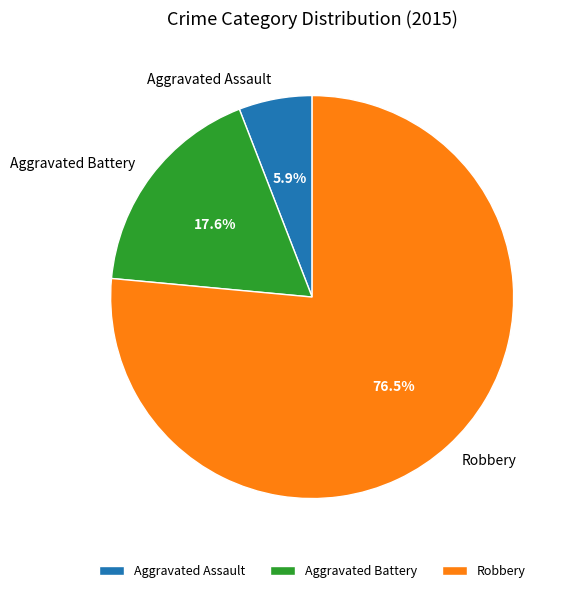

How many segments does this pie chart have?

3